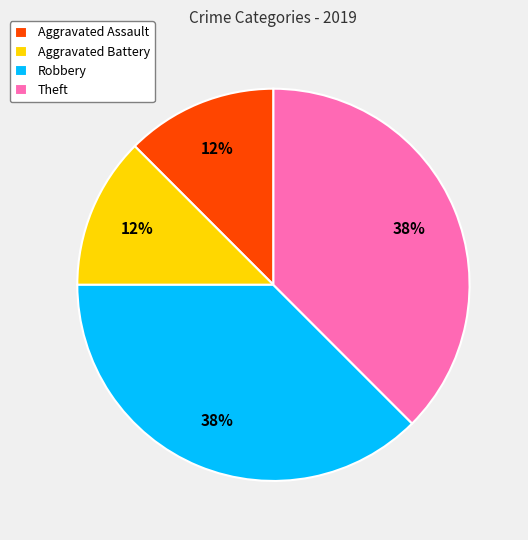

To the nearest percent, what is the average slice percentage?

25%